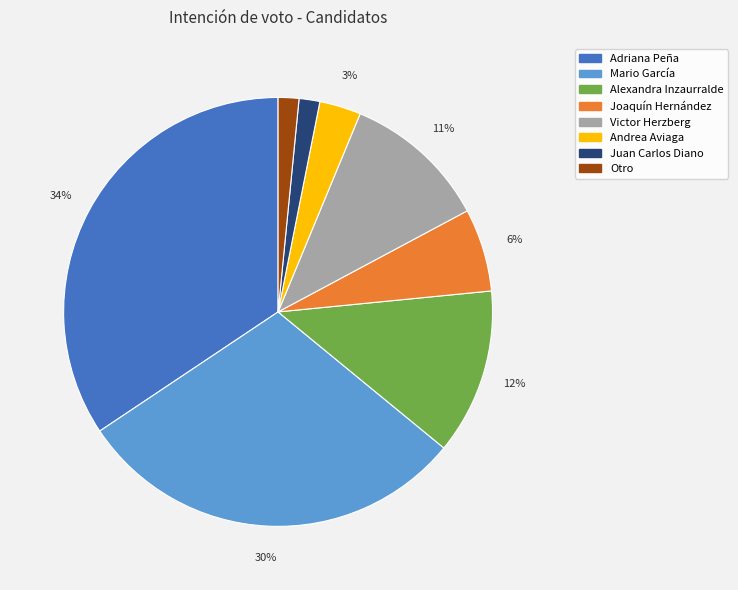

How many segments does this pie chart have?

8